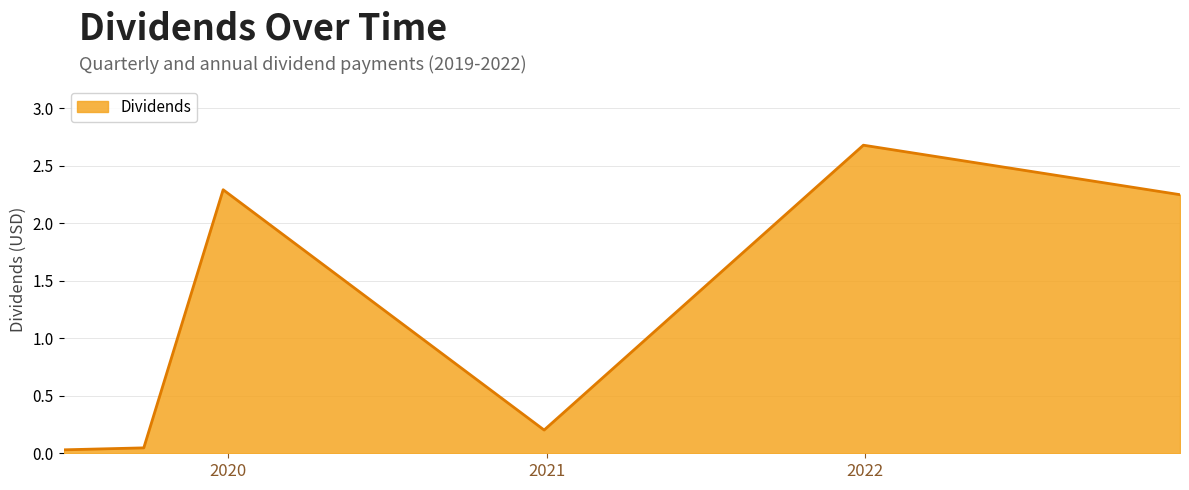

True or false: the data has more than 1 interior local peaks.

True